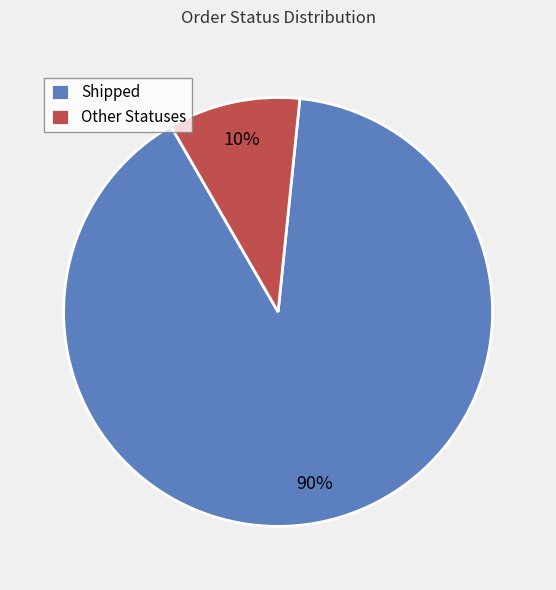

Is it true that Shipped is 77% of the pie?

False